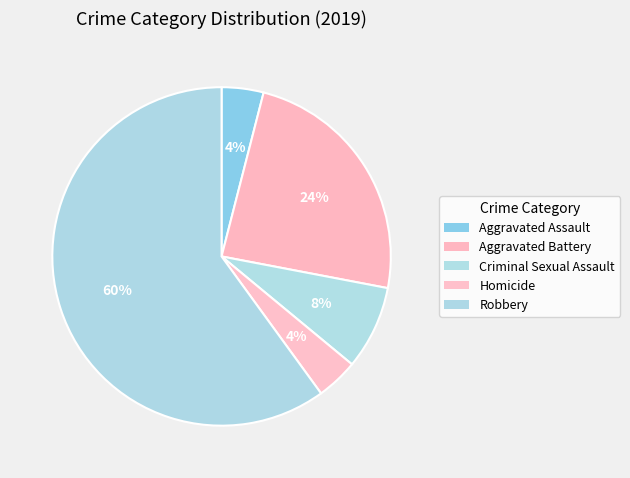

Count the number of slices in the pie.

5